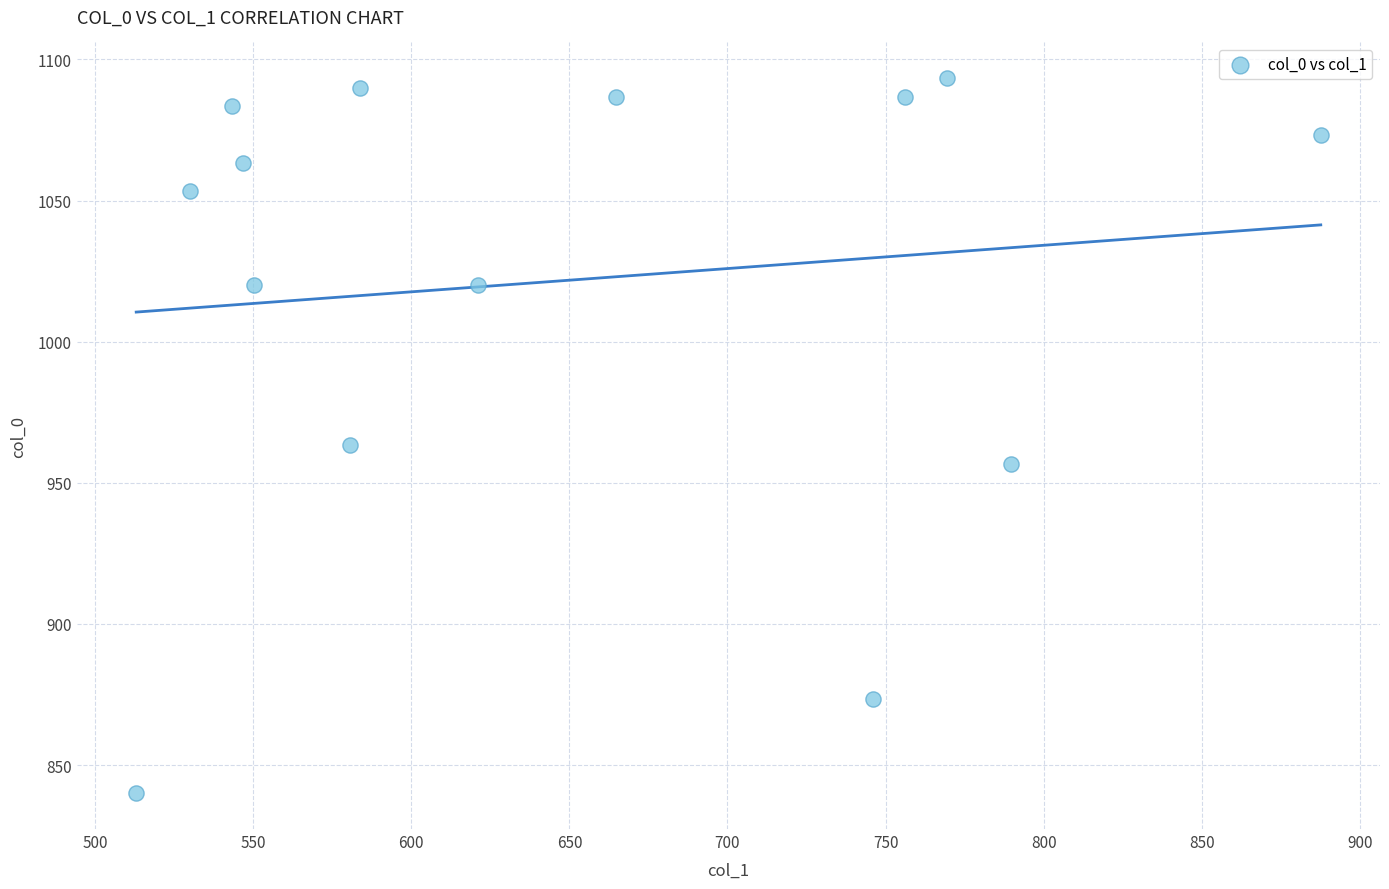

What is the range of X values (max minus min)?

374.6